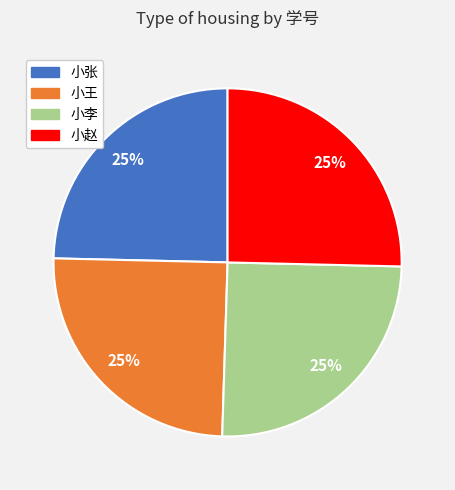

True or false: 小赵 accounts for 25% of the total.

True